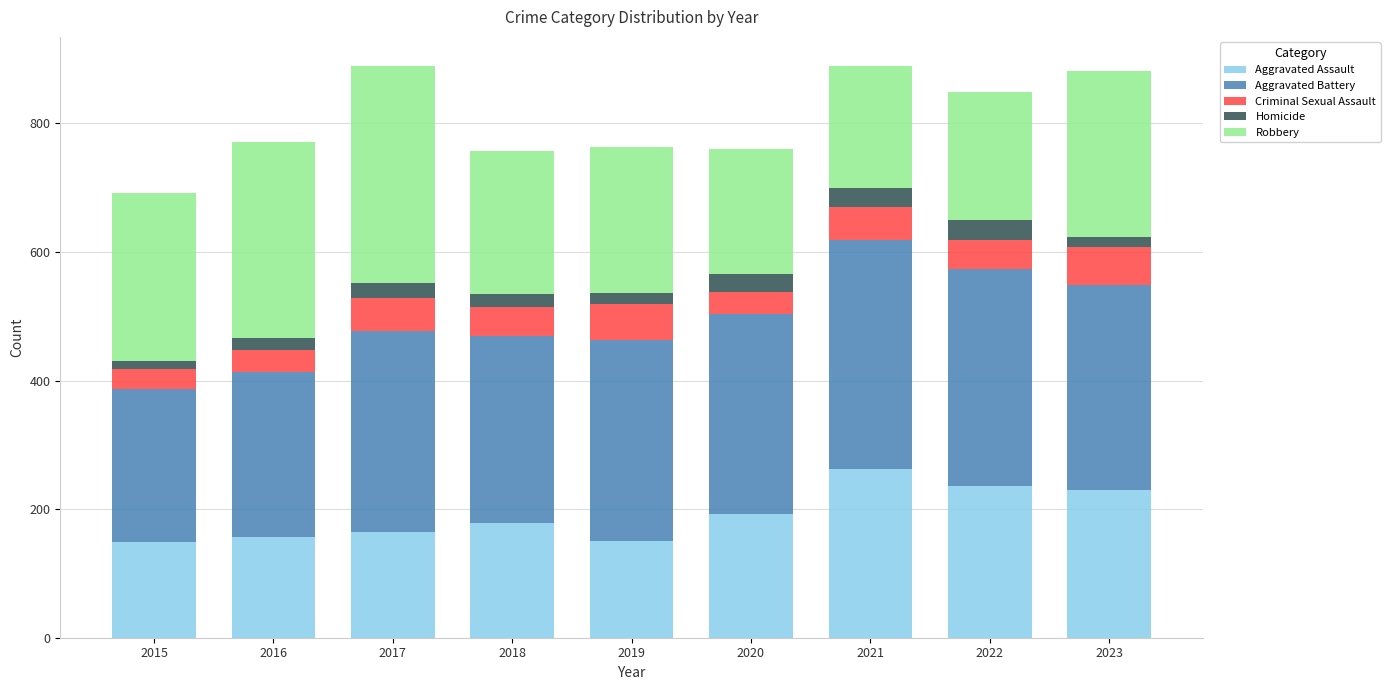

Count the number of categories in the chart.

9